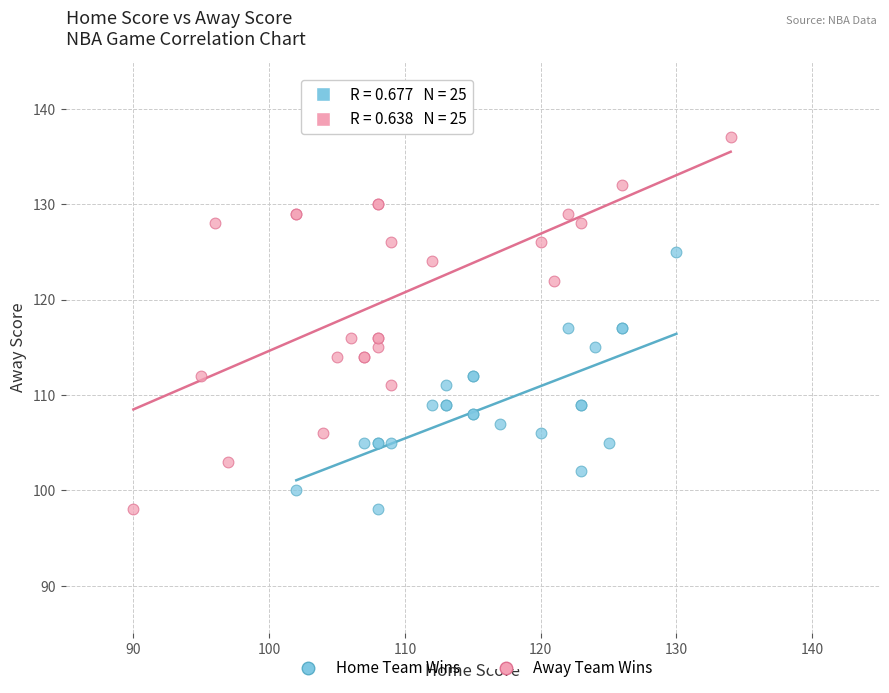

Which series reaches the maximum Y coordinate?

Away Team Wins